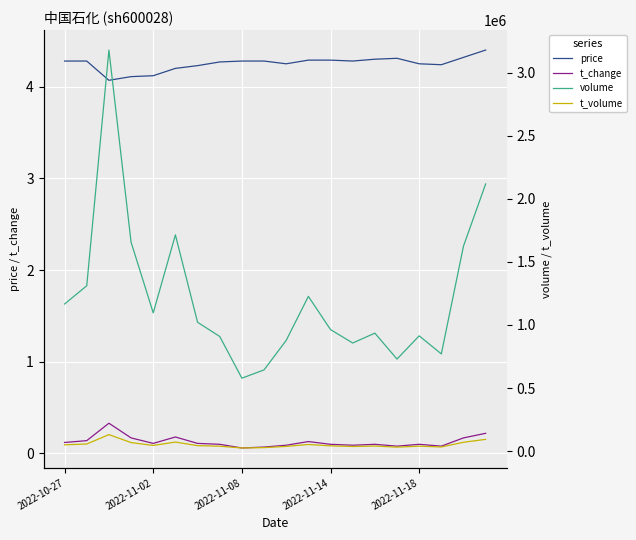

True or false: t_change and price cross at least once.

False